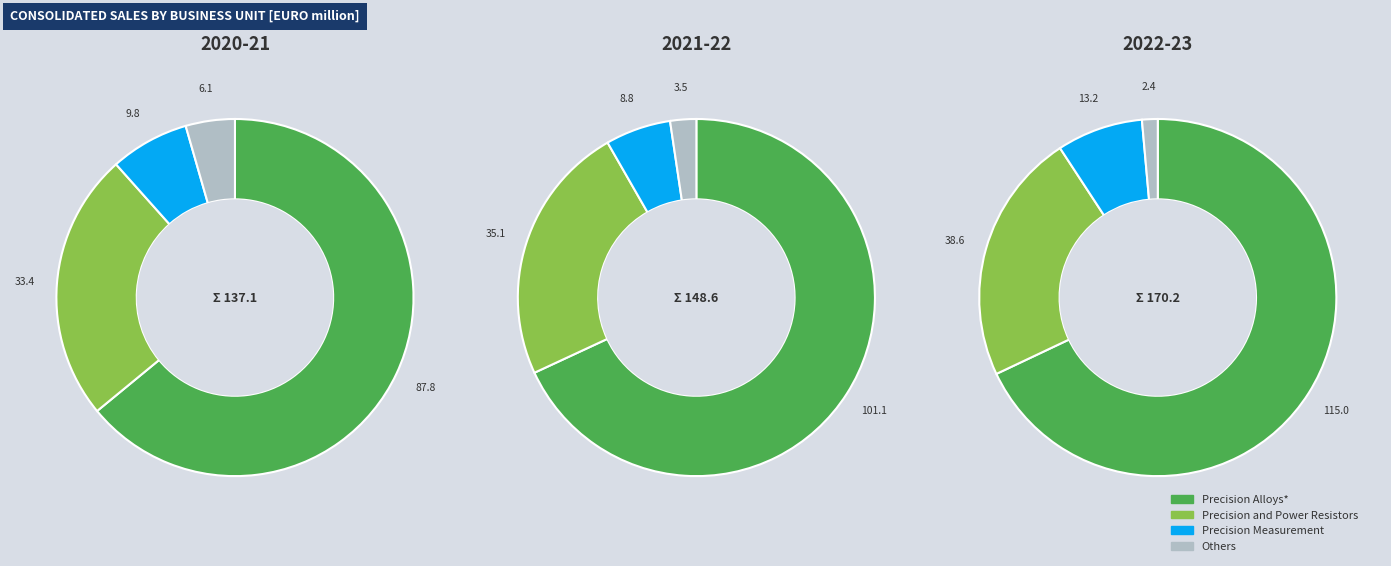

Does 0 represent more than half of the total?

No